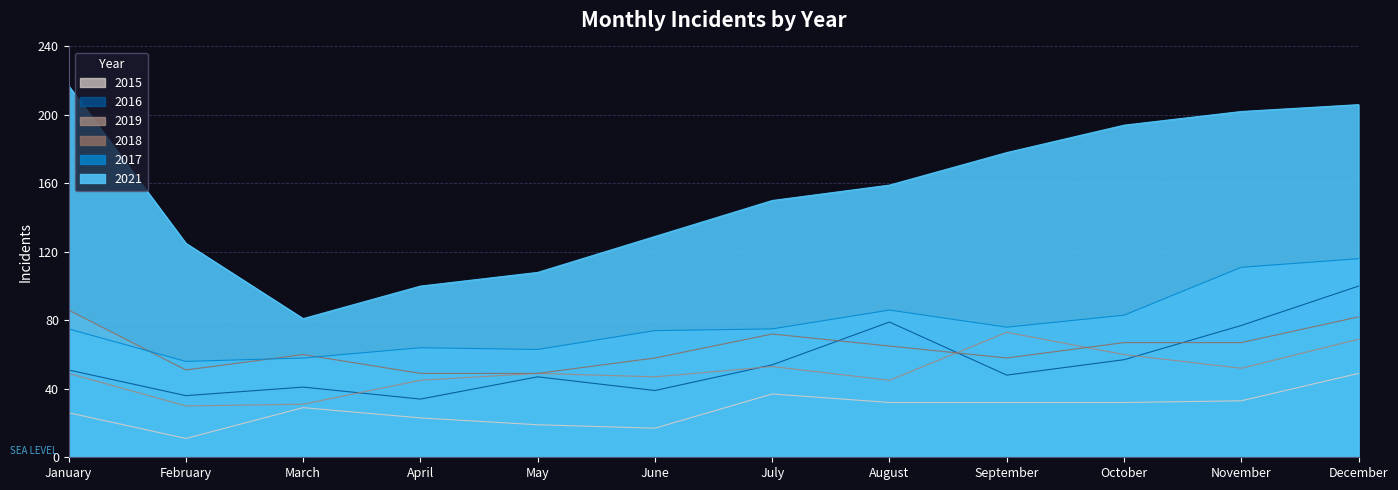

Is it true that 2017 equals 74 at February?

False